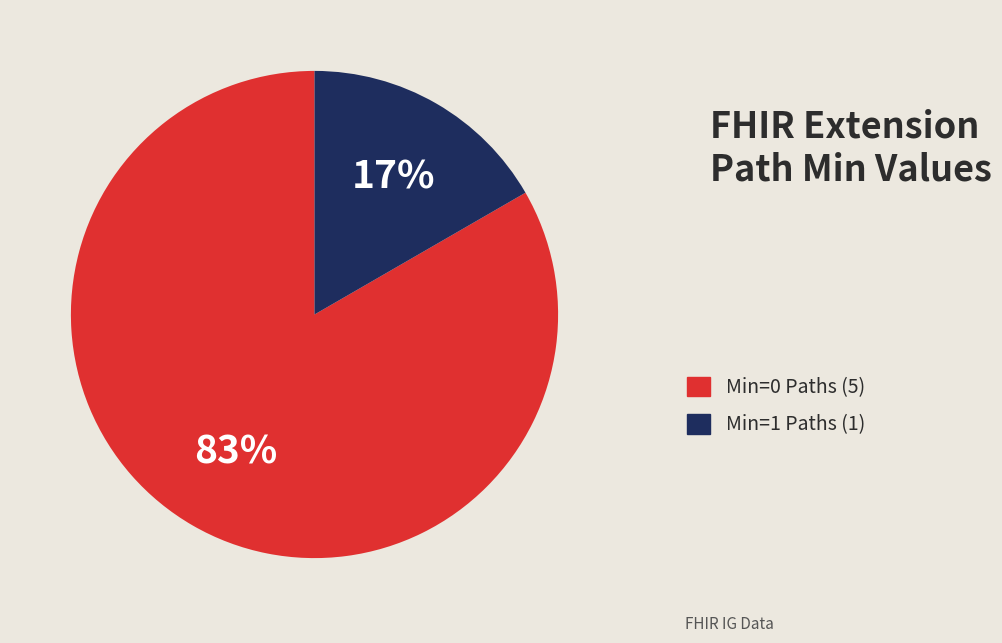

To the nearest percent, what is the average slice percentage?

50%